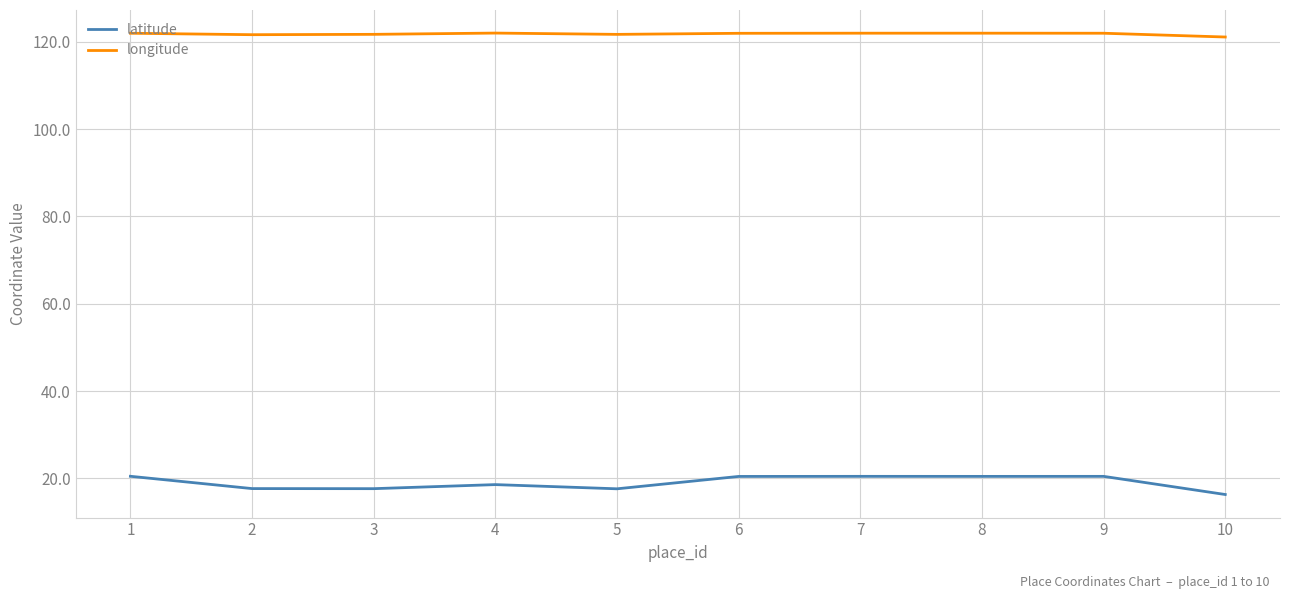

Count the latitude values in the range 17 to 20.

4